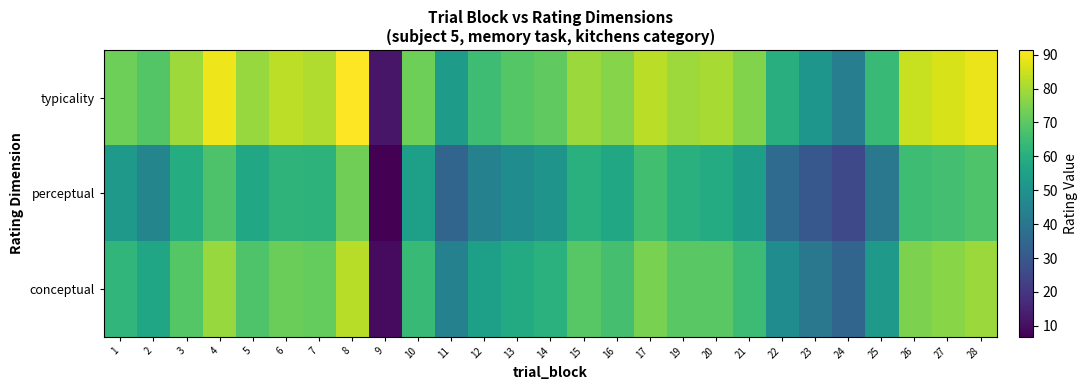

Rank the series by their average value, from lowest to highest.

perceptual, conceptual, typicality